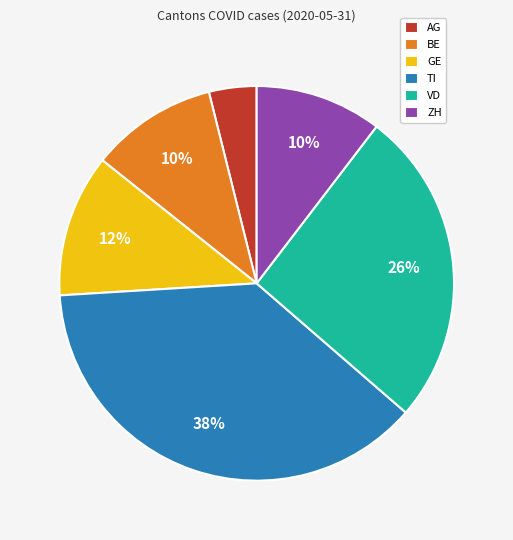

How many segments does this pie chart have?

6